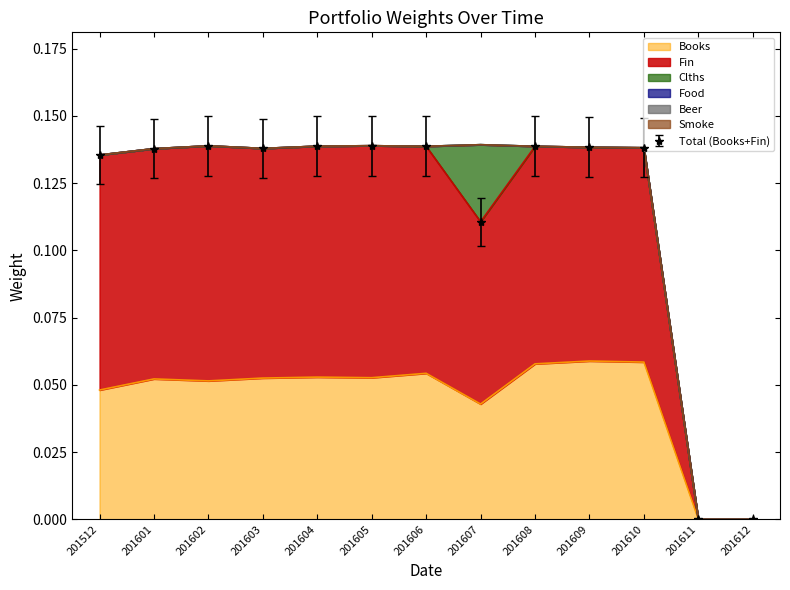

How many series are shown in this chart?

6